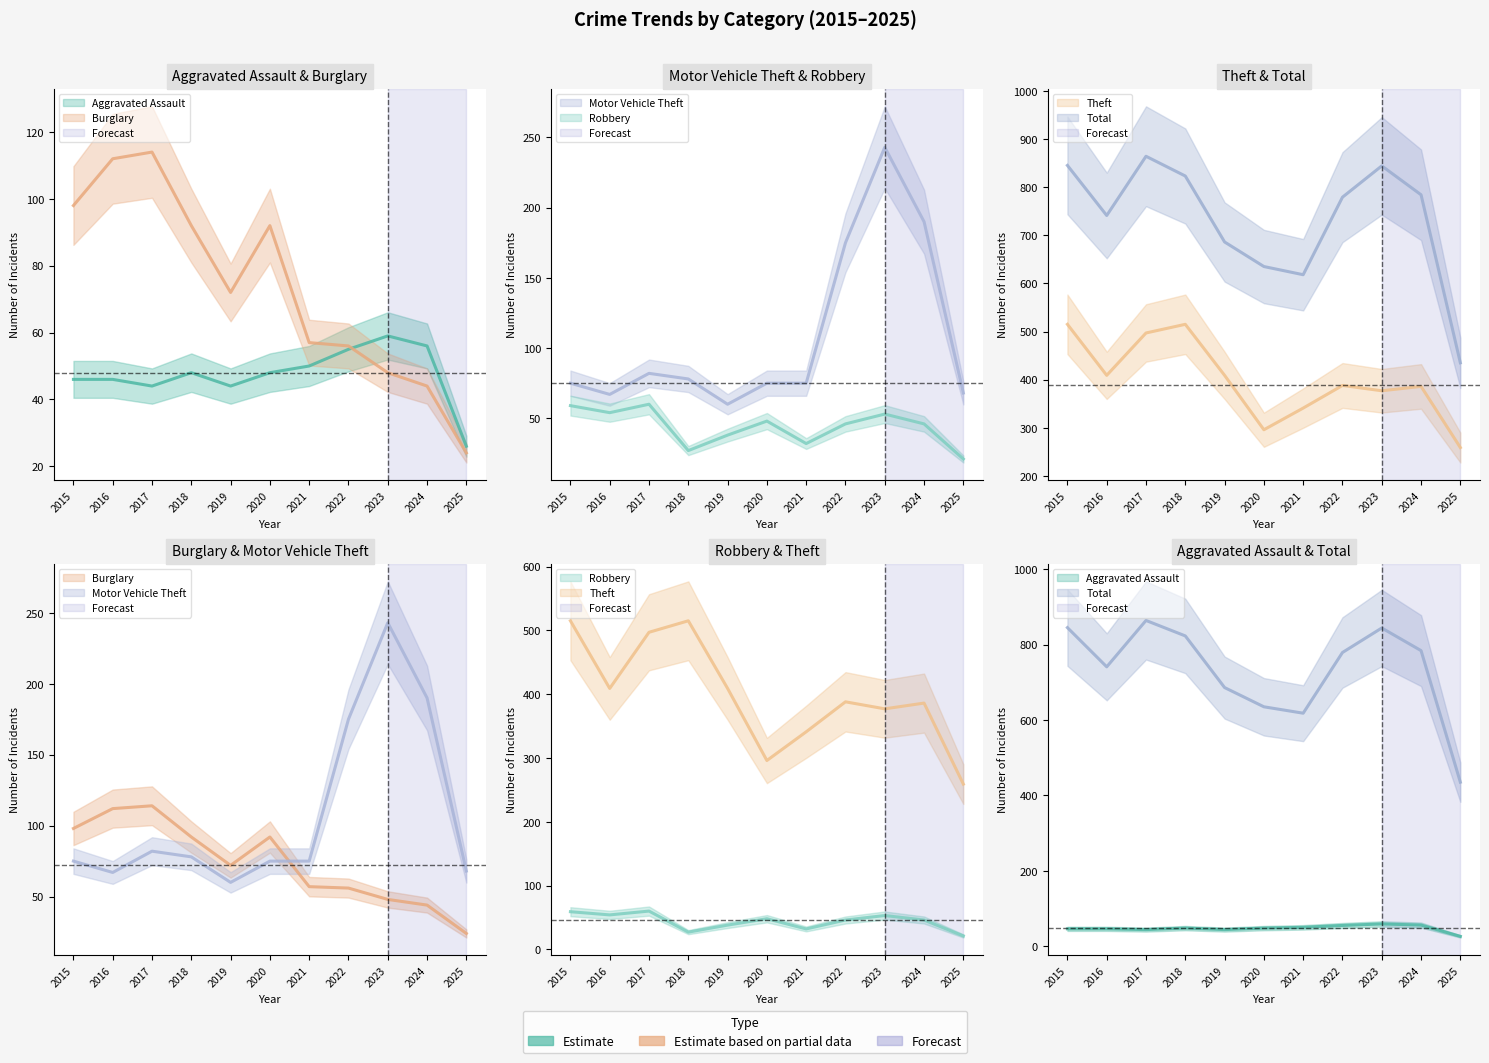

True or false: Aggravated Assault has a value of 59 at 2023.

True